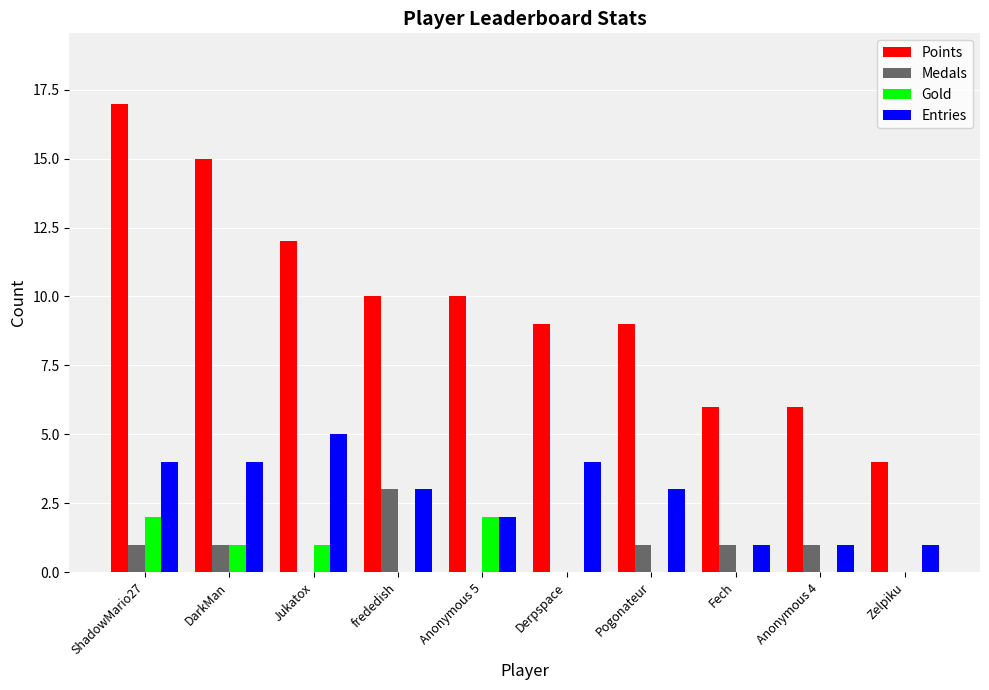

Reading left to right, what are all the values shown in this chart?

Points: 17	15	12	10	10	9	9	6	6	4
Medals: 1	1	0	3	0	0	1	1	1	0
Gold: 2	1	1	0	2	0	0	0	0	0
Entries: 4	4	5	3	2	4	3	1	1	1